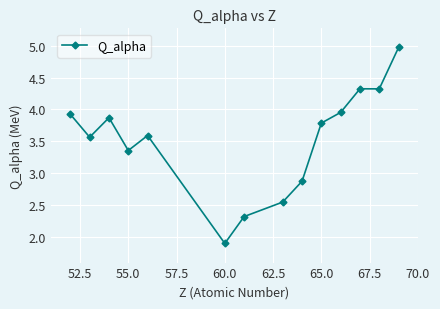

What is the difference between the maximum and minimum values?

3.1